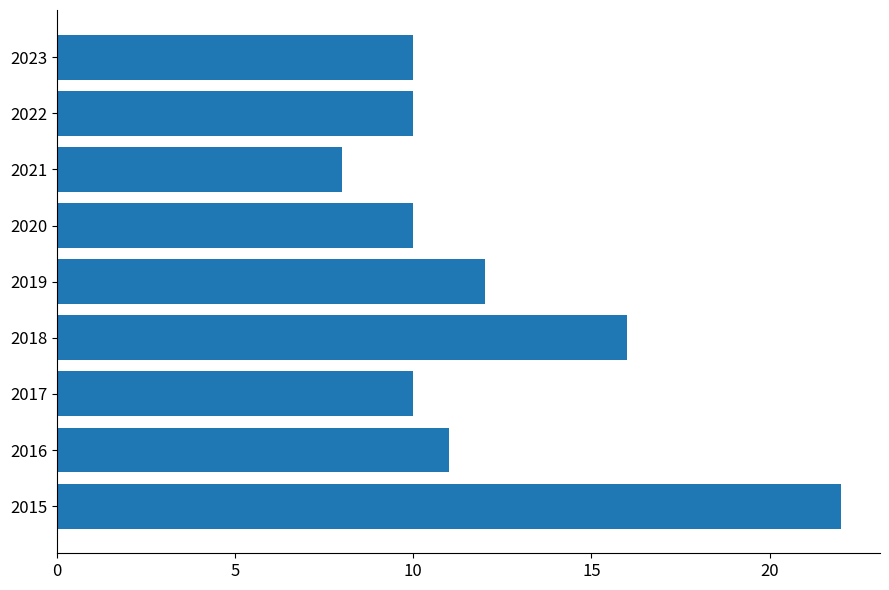

What is the sum of all values?

109